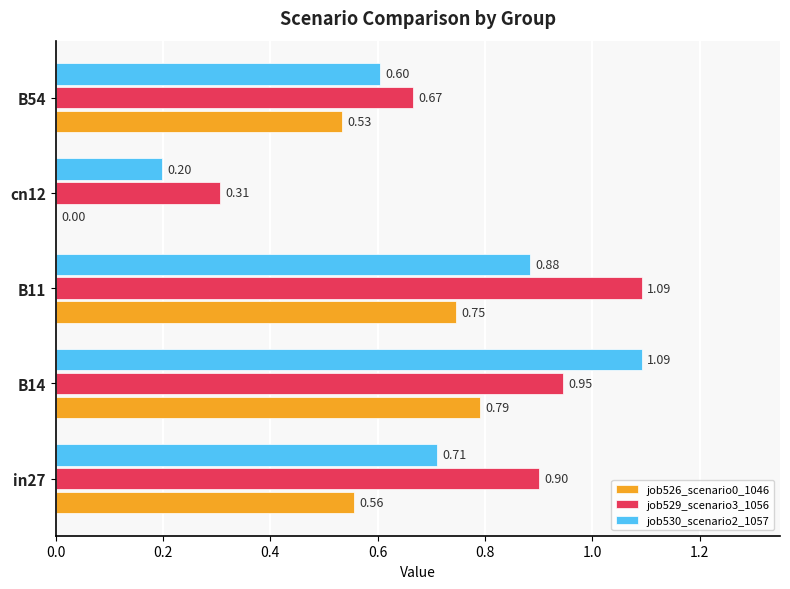

Which series changed the most between cn12 and B54?

job526_scenario0_1046